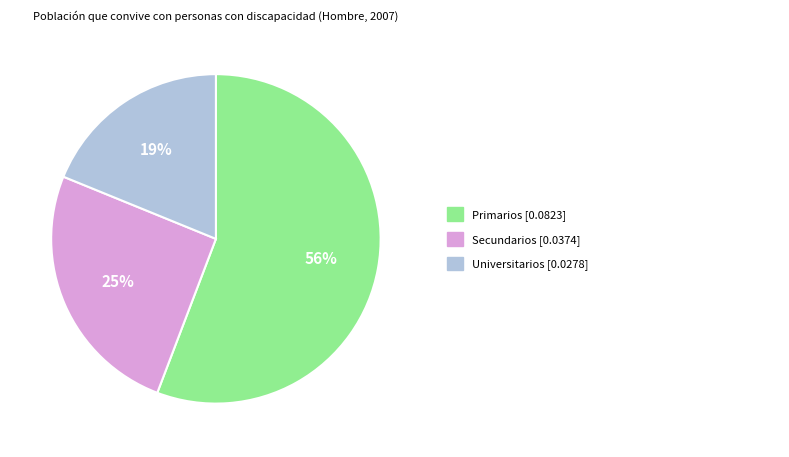

To the nearest percent, what is the difference between the largest and smallest slice percentages?

37%